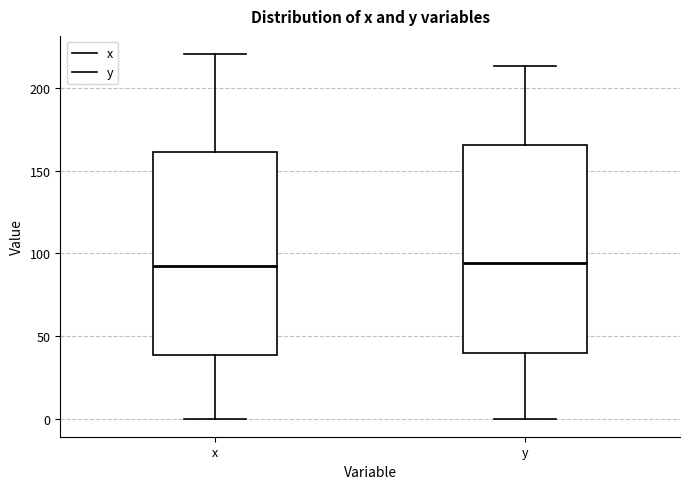

Reading left to right, transcribe this box plot: for each box, give where its median line is, the range the box spans, and where its two whiskers end, as read against the y-axis. The values are not printed on the chart, so give them approximately, as read against the axis.

x: median 90, box 40 to 160, whiskers 0 to 220
y: median 95, box 40 to 165, whiskers 0 to 215